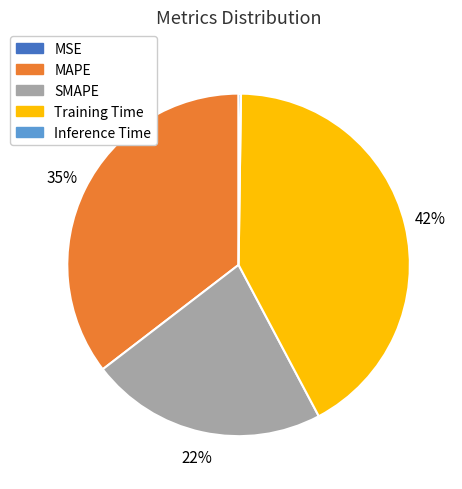

Is the sum of SMAPE and Training Time greater than half?

Yes